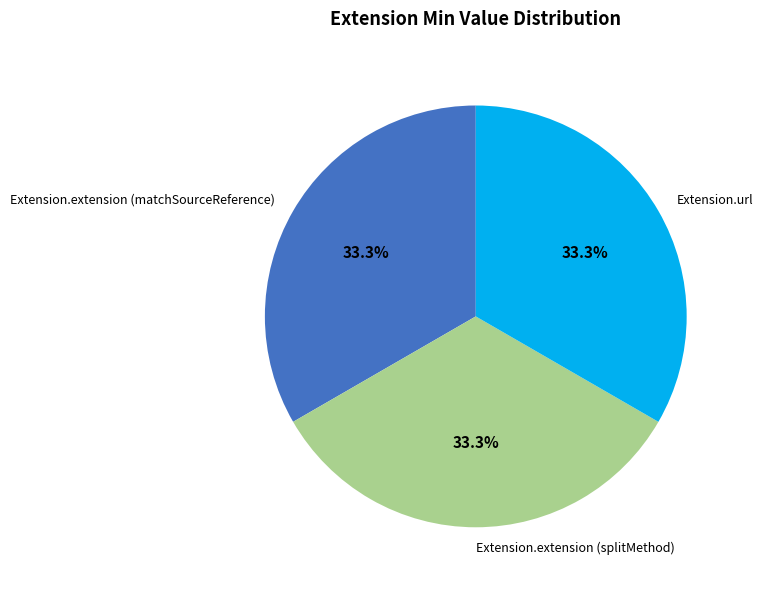

Is it true that Extension.url is 33% of the pie?

True